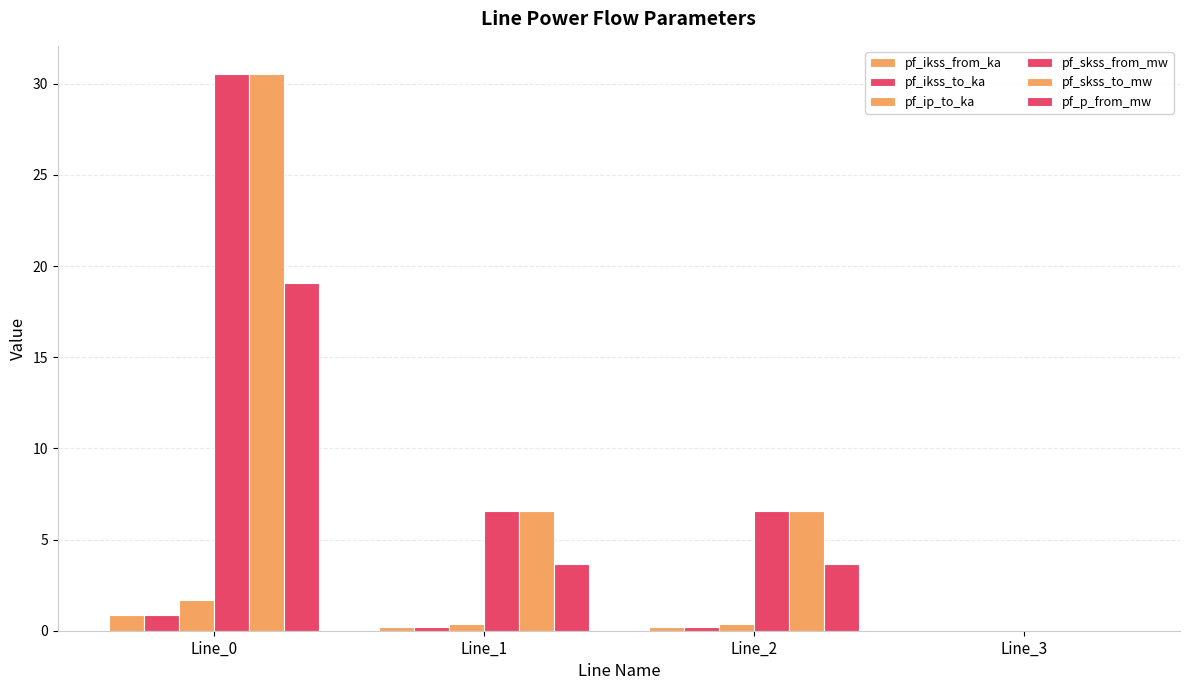

Count the number of data series in this chart.

6